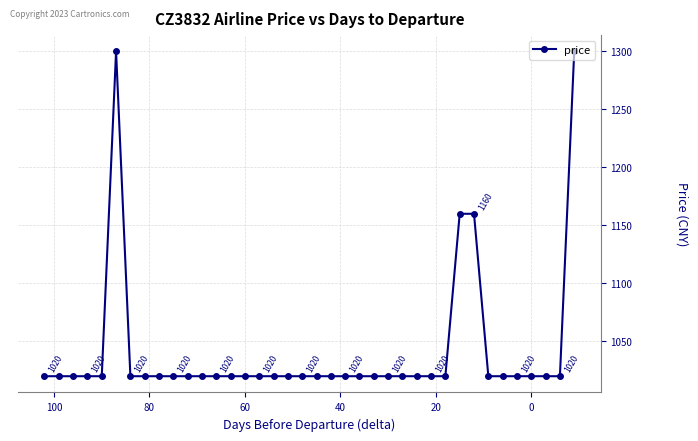

True or false: the data shows 1880 at 30.

False